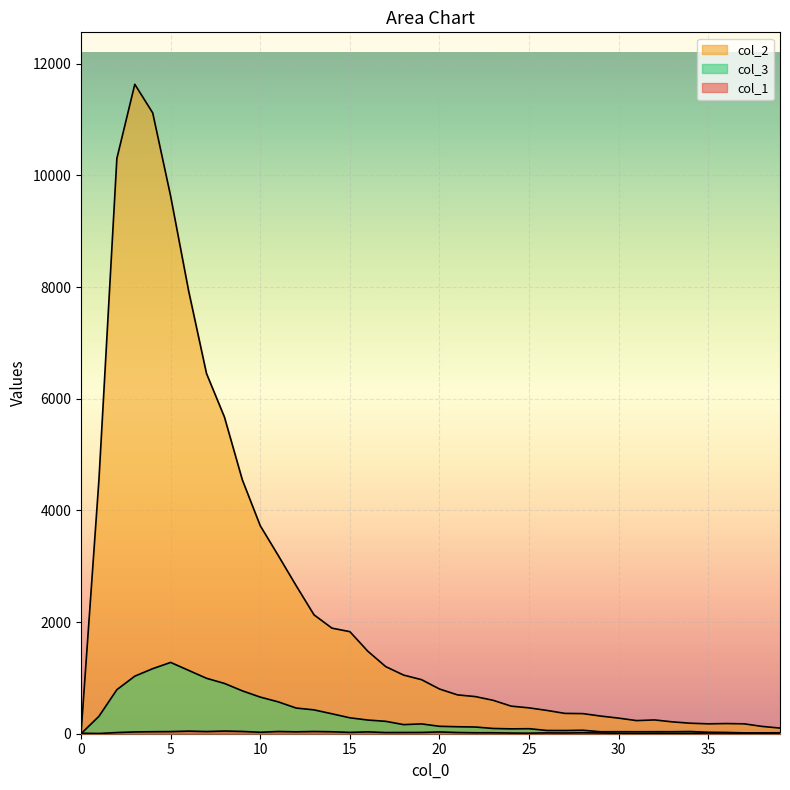

Reading left to right, extract all data points from this chart.

col_1: 0=9	1=4	2=21	3=32	4=36	5=38	6=47	7=39	8=48	9=41	10=26	11=40	12=34	13=40	14=35	15=24	16=33	17=21	18=22	19=23	20=32	21=22	22=17	23=17	24=12	25=10	26=15	27=13	28=17	29=13	30=8	31=5	32=8	33=7	34=6	35=13	36=13	37=9	38=7	39=5
col_2: 0=0	1=4554	2=10303	3=11631	4=11118	5=9627	6=7937	7=6452	8=5673	9=4547	10=3725	11=3194	12=2653	13=2129	14=1891	15=1828	16=1478	17=1202	18=1050	19=968	20=801	21=696	22=665	23=598	24=494	25=463	26=417	27=364	28=360	29=316	30=279	31=235	32=247	33=212	34=188	35=177	36=182	37=177	38=131	39=101
col_3: 0=0	1=312	2=789	3=1031	4=1165	5=1277	6=1135	7=993	8=901	9=768	10=656	11=571	12=460	13=427	14=357	15=285	16=245	17=222	18=163	19=176	20=133	21=125	22=120	23=94	24=87	25=90	26=58	27=57	28=62	29=35	30=36	31=35	32=36	33=36	34=39	35=26	36=23	37=15	38=16	39=17